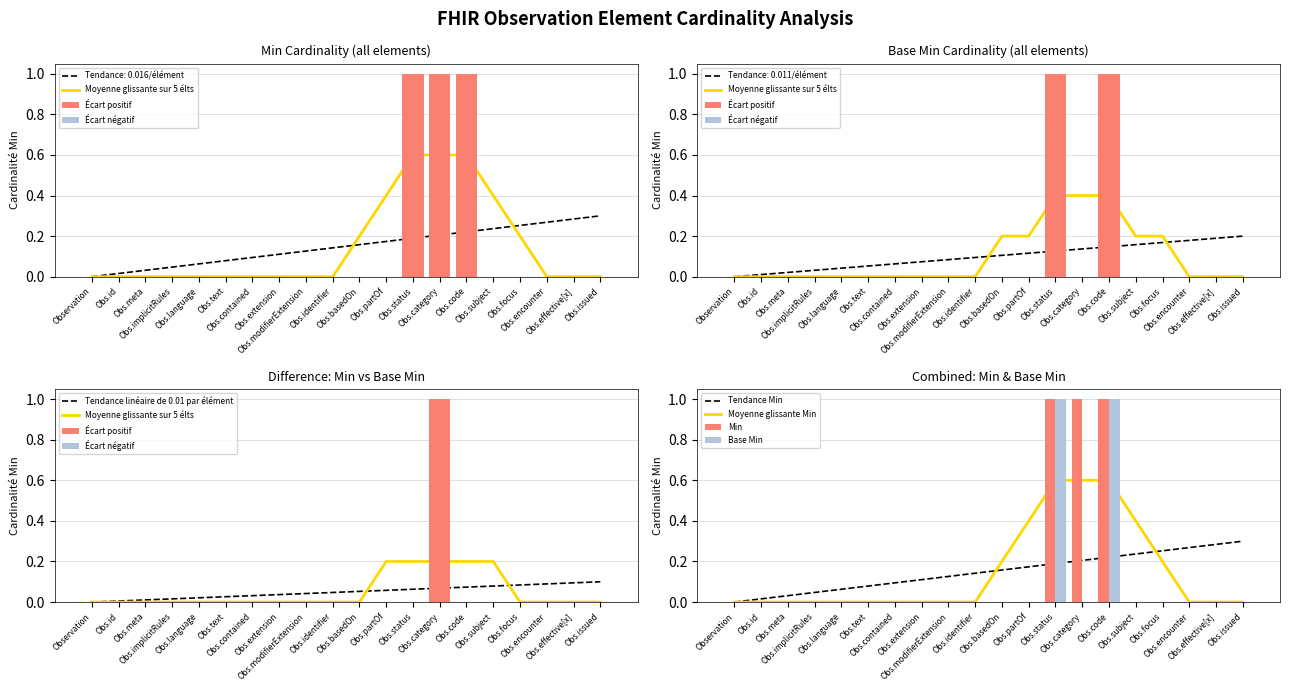

Which series has the largest range (max minus min)?

min_values